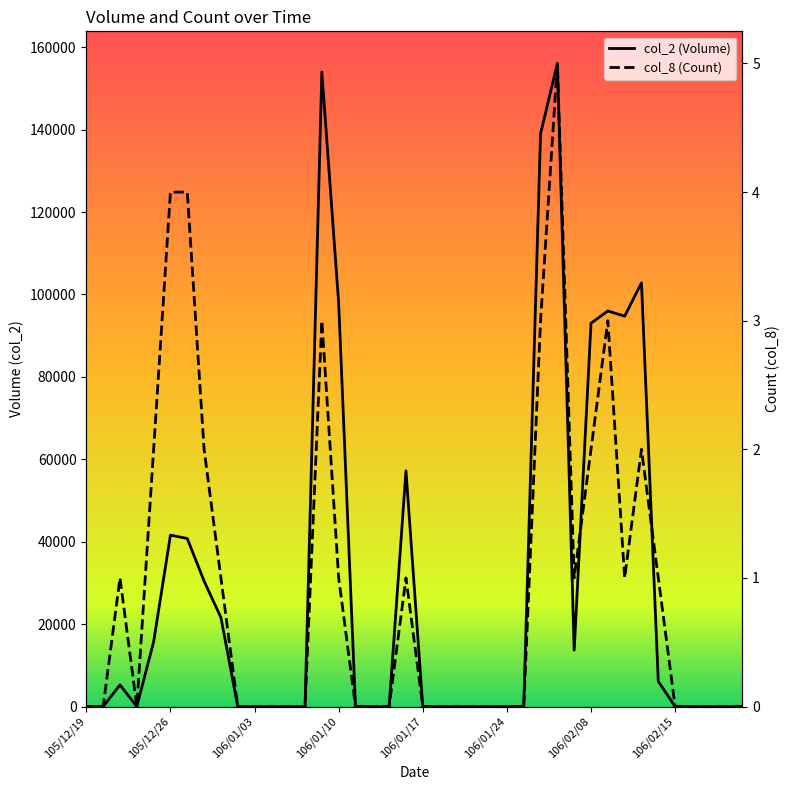

True or false: col_8 (Count) and col_2 (Volume) intersect in this chart.

False